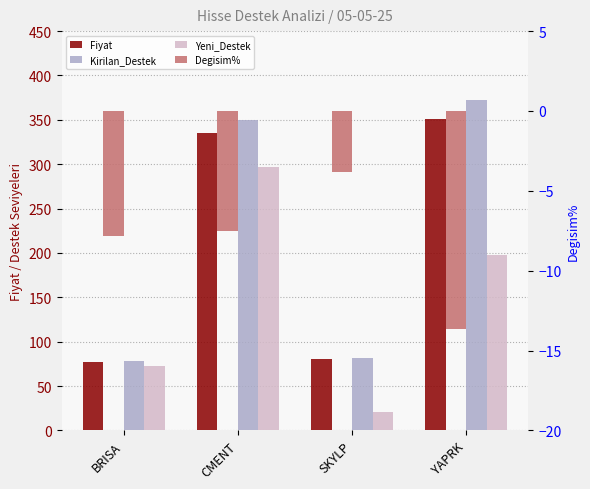

At which category does the chart reach its minimum across all series?

YAPRK